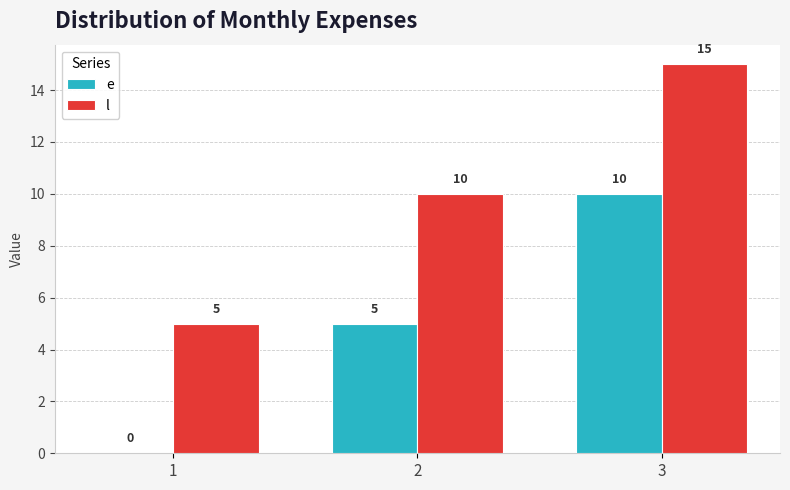

Reading left to right, extract all data points from this chart.

e: 0	5	10
l: 5	10	15